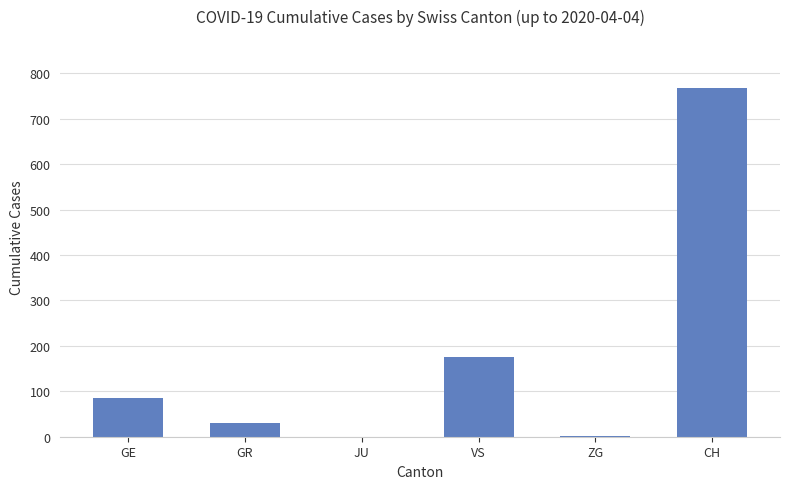

Which label corresponds to the largest value in the chart?

CH